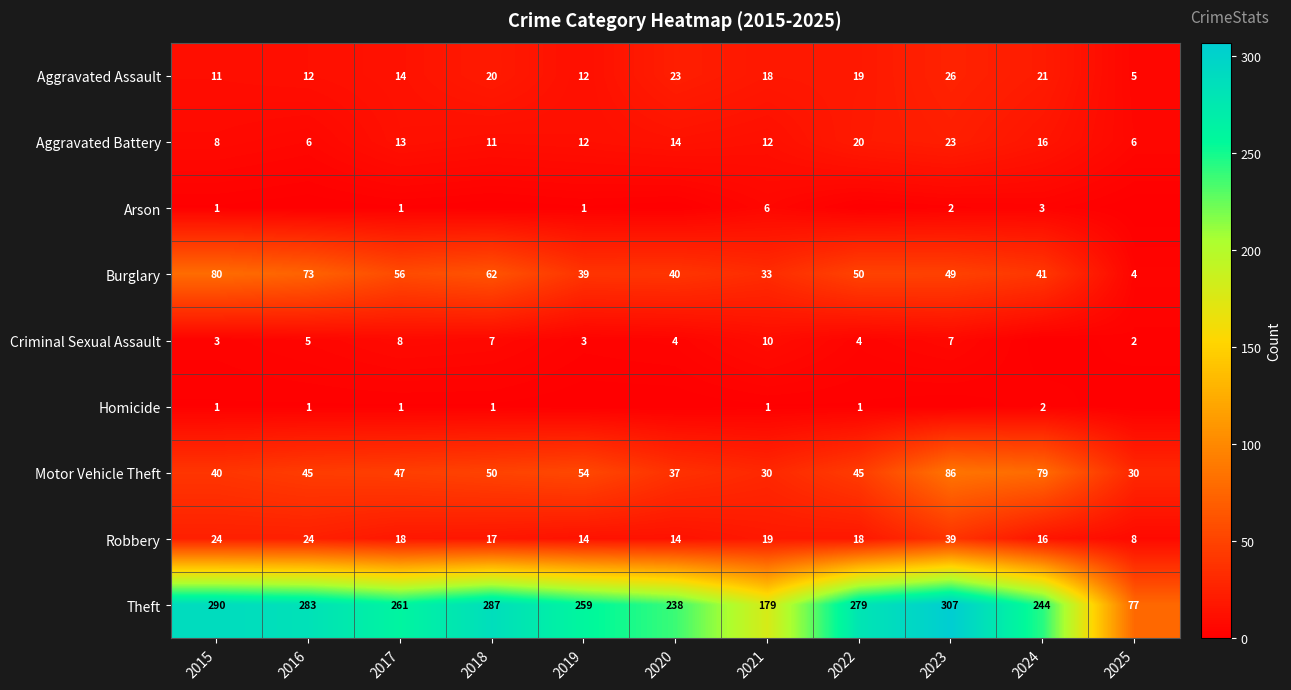

What is the difference between the highest and lowest values at 2022?

279